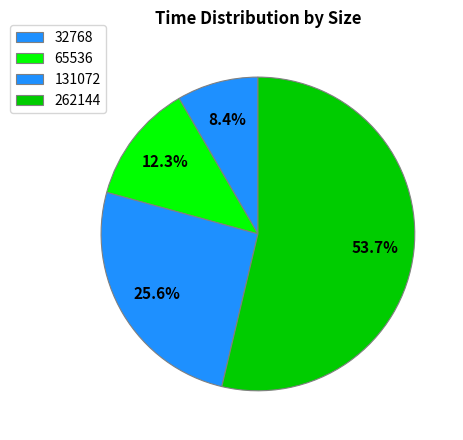

Combined, what portion of the pie is 65536 and 32768?

20.7%